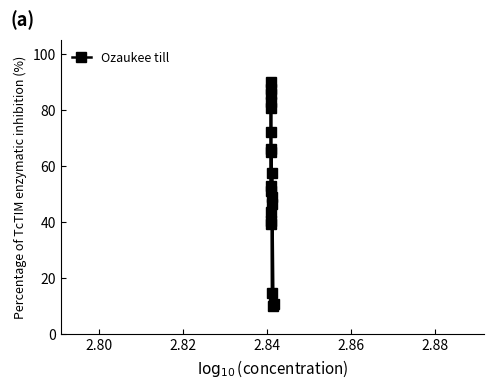

What is the greatest value displayed?

90.0